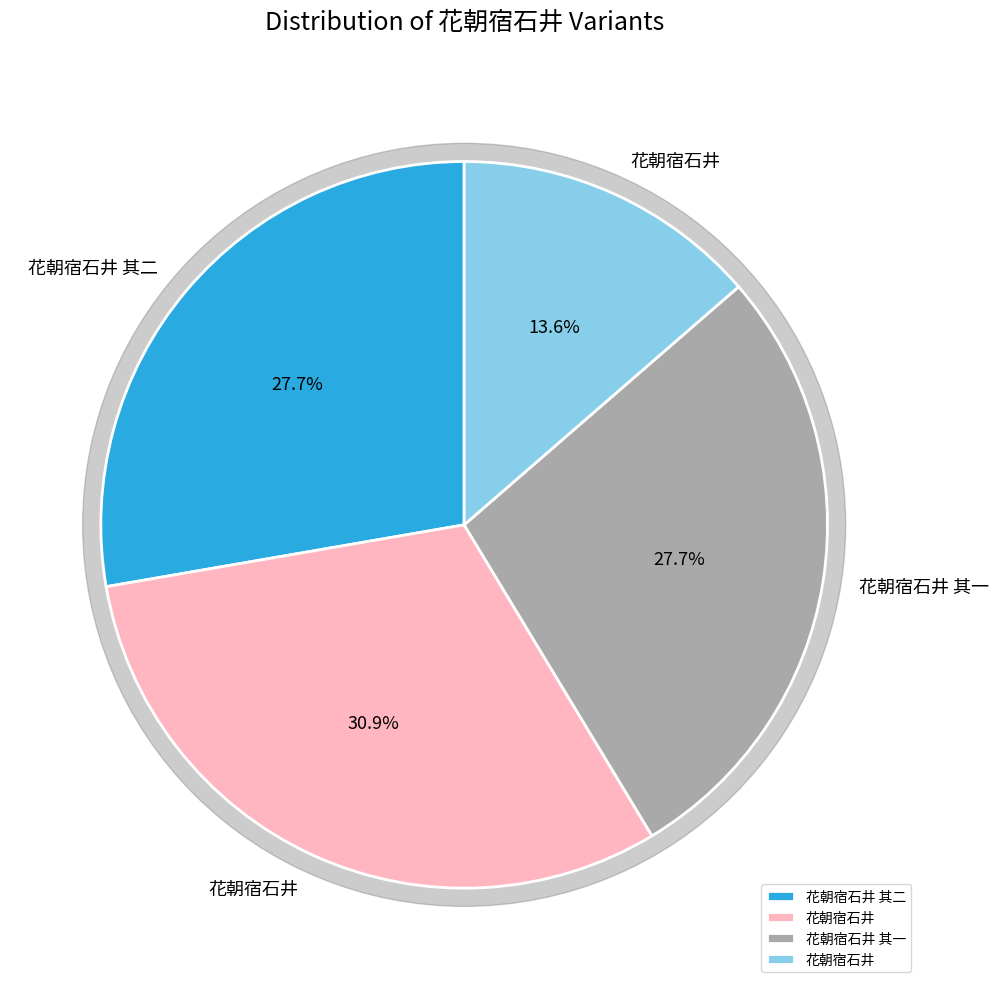

To the nearest percent, what is the difference between the largest and smallest slice percentages?

17%